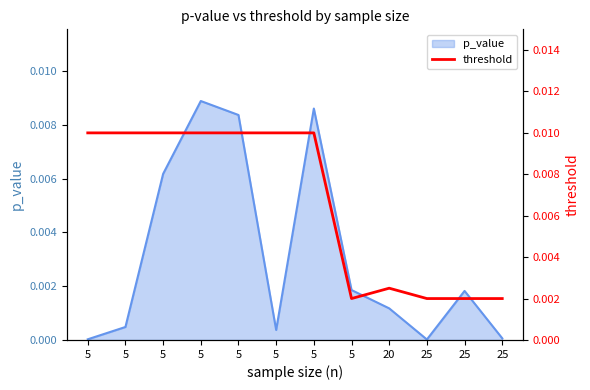

Does the chart display data point markers on the line(s)?

No